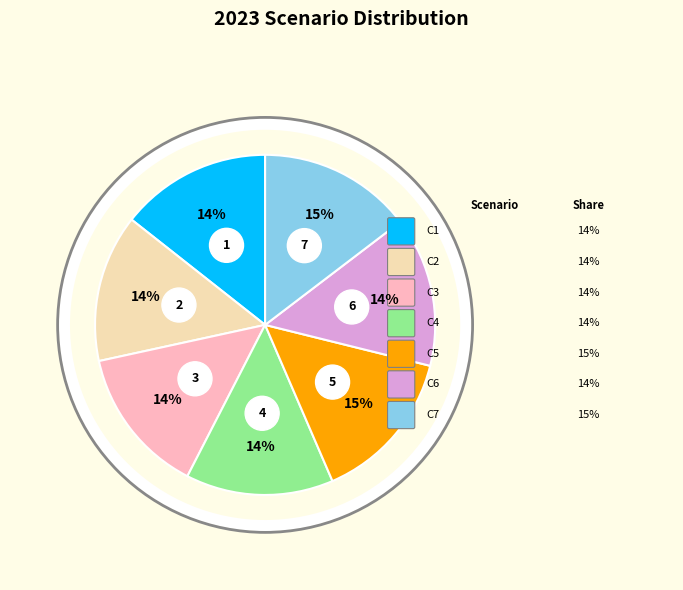

To the nearest percent, what is the average slice percentage?

14%